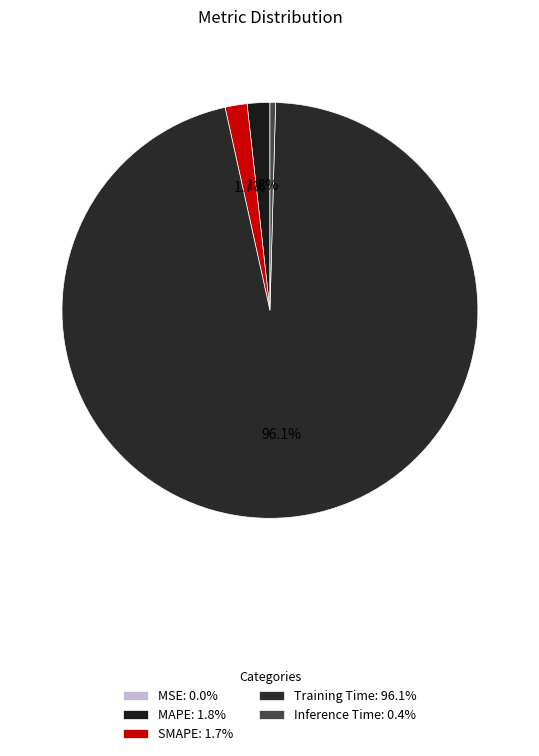

What percentage is NOT represented by Inference Time?

99.6%